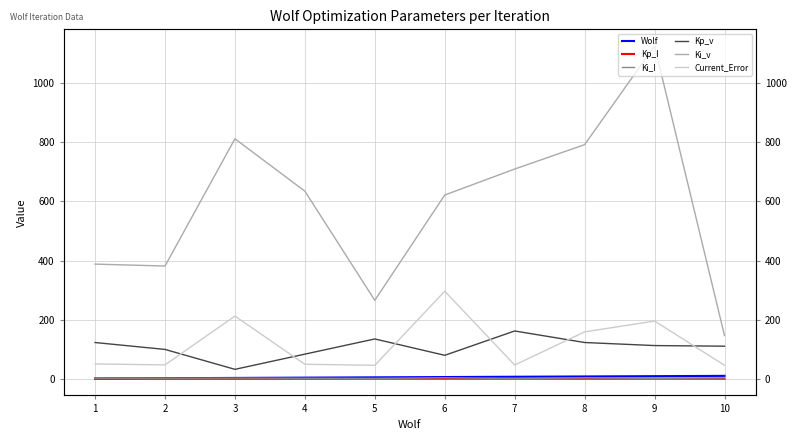

At which category does Kp_v reach its first local peak?

5